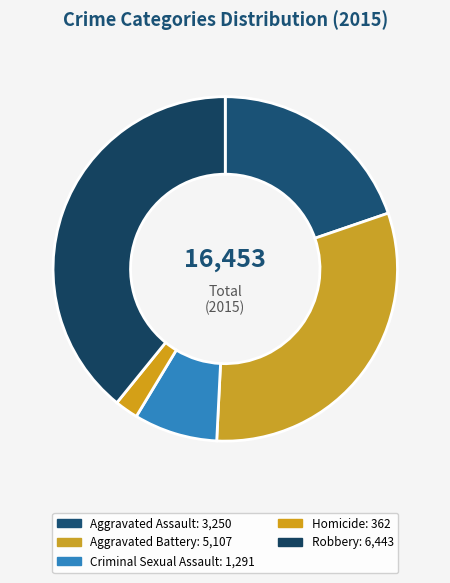

Is it true that Homicide is 2% of the pie?

True